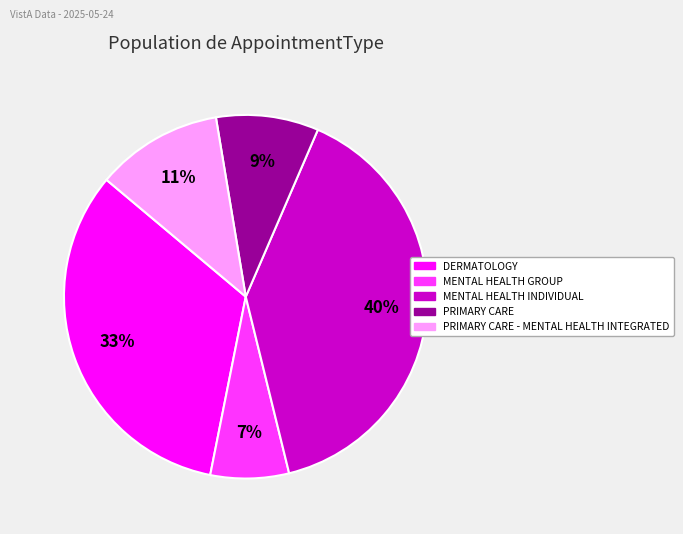

To the nearest percent, what is the difference between the largest and smallest slice percentages?

33%